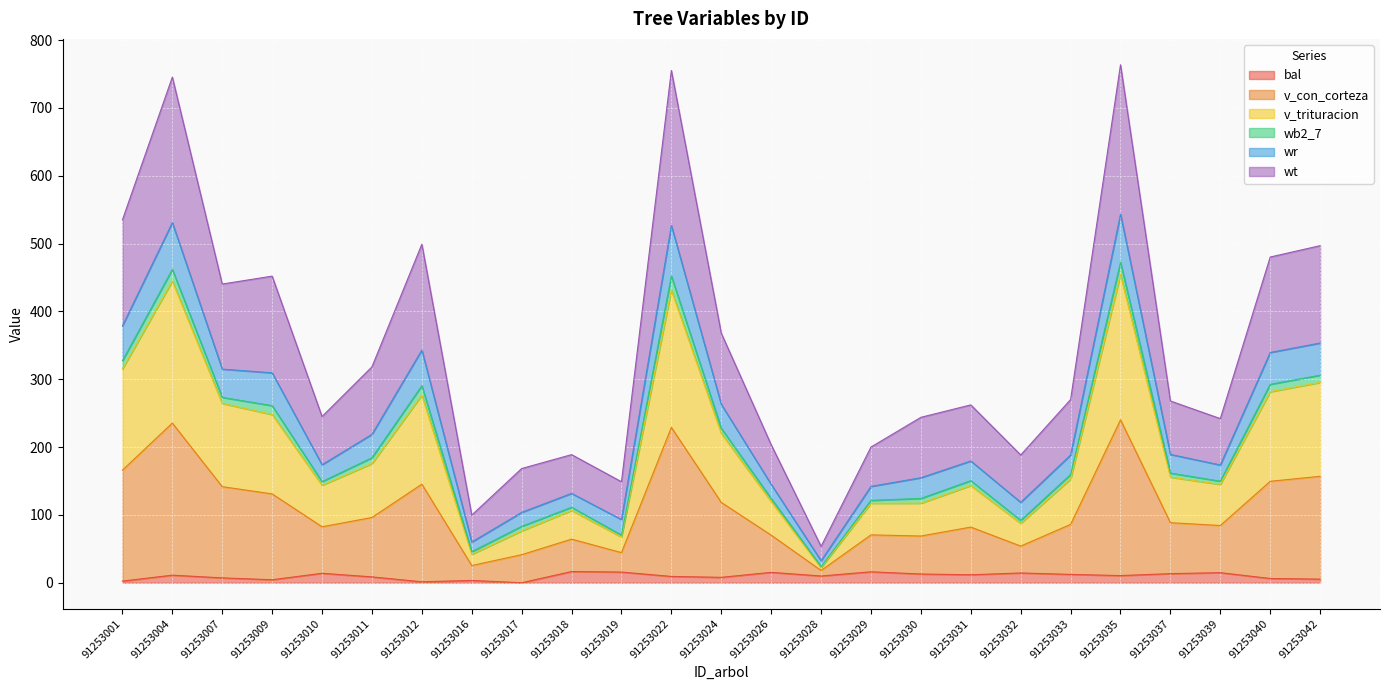

True or false: wt and wr cross at least once.

False